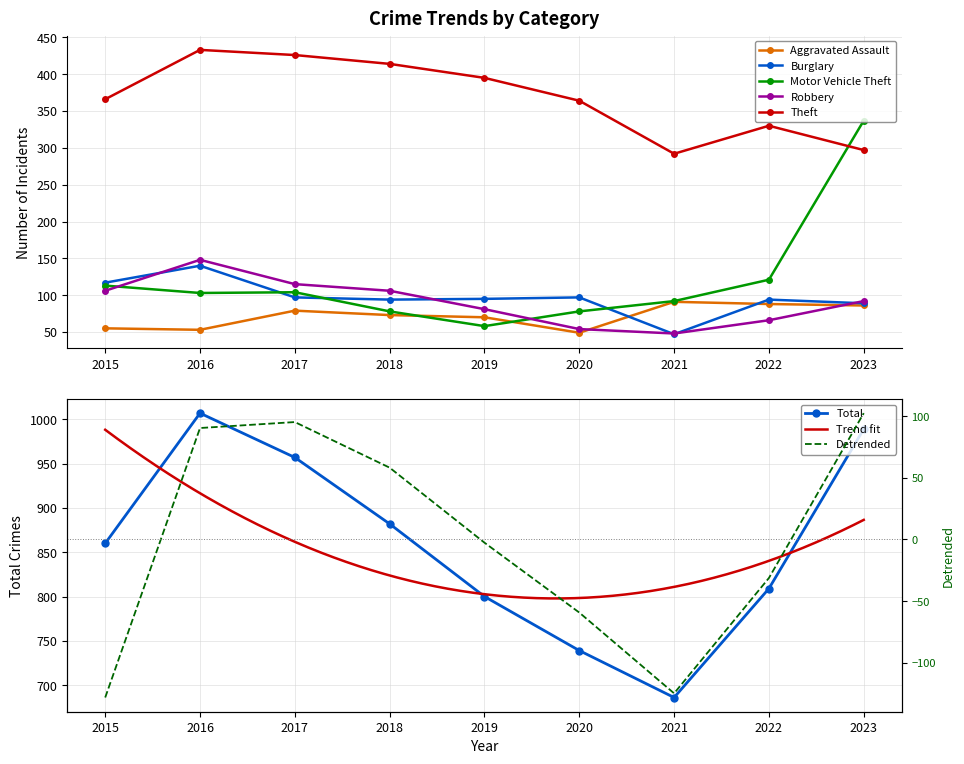

The value of Robbery at 2018 is 106. True or false?

True